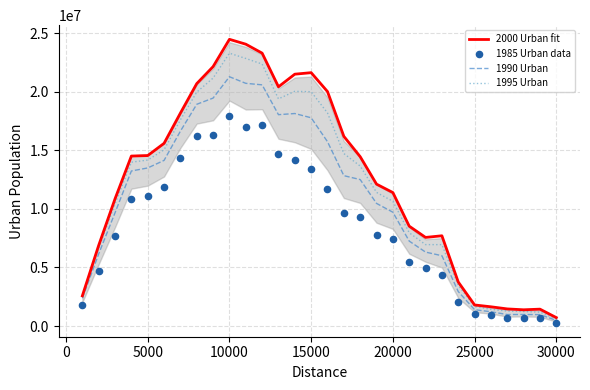

Which series has the largest total across all categories?

2000 Urban fit